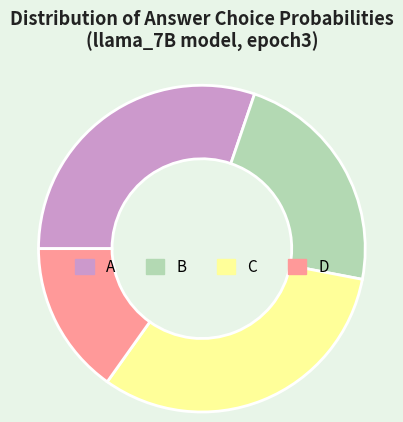

Combined, do B and A account for over 50%?

Yes